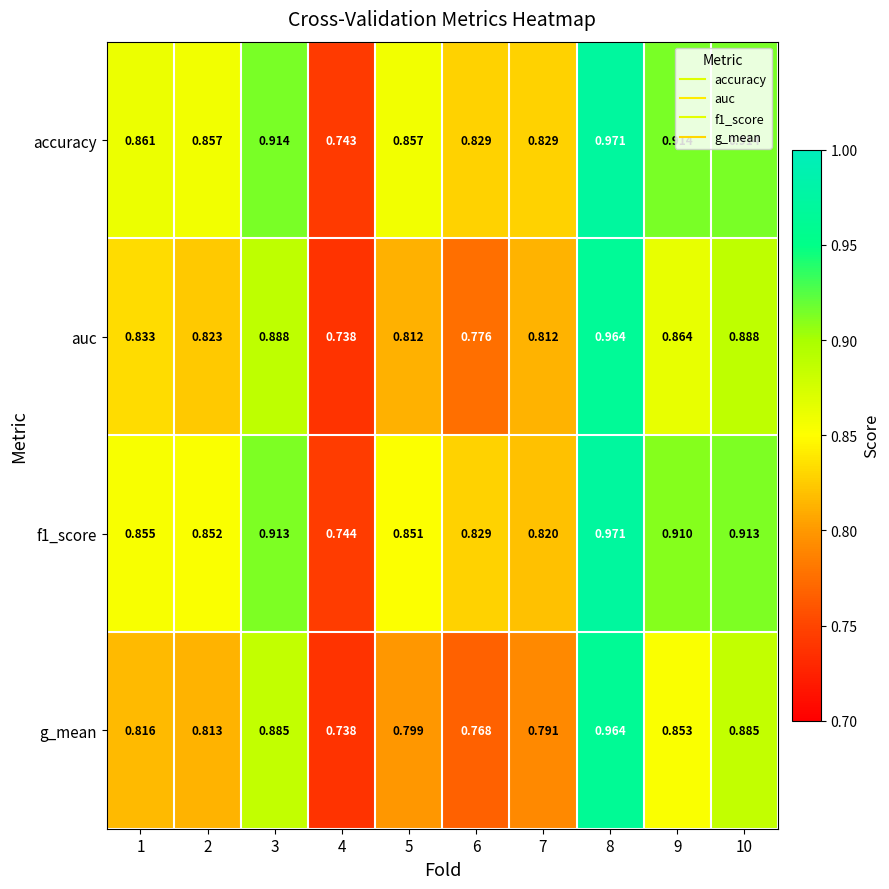

At how many categories does at least one series exceed 0?

10